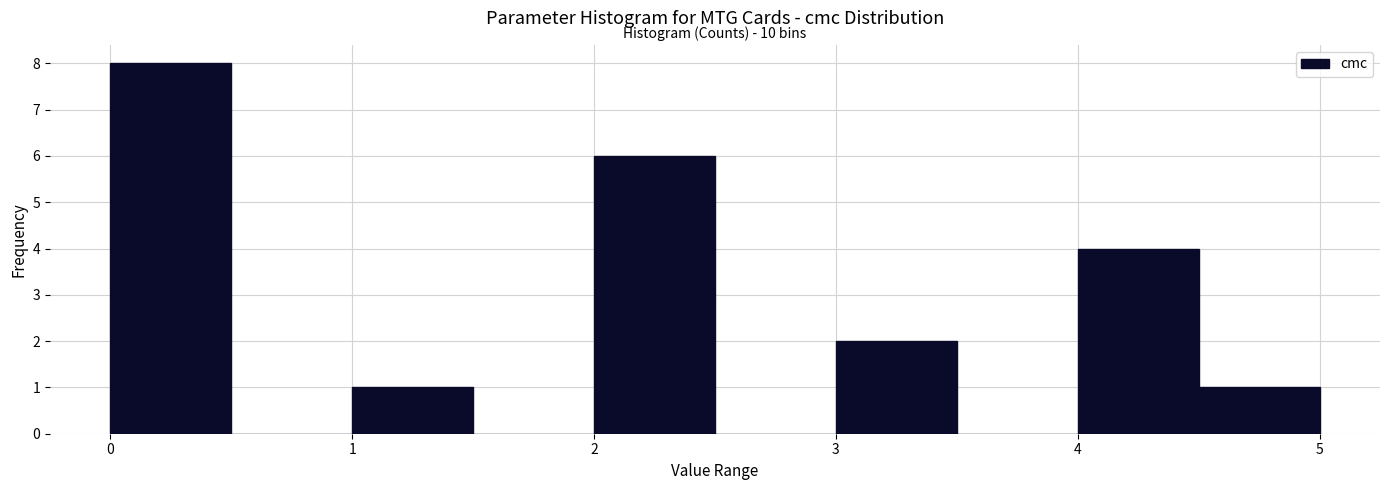

Over which range of the x-axis is the bar tallest?

0.0 to 0.5